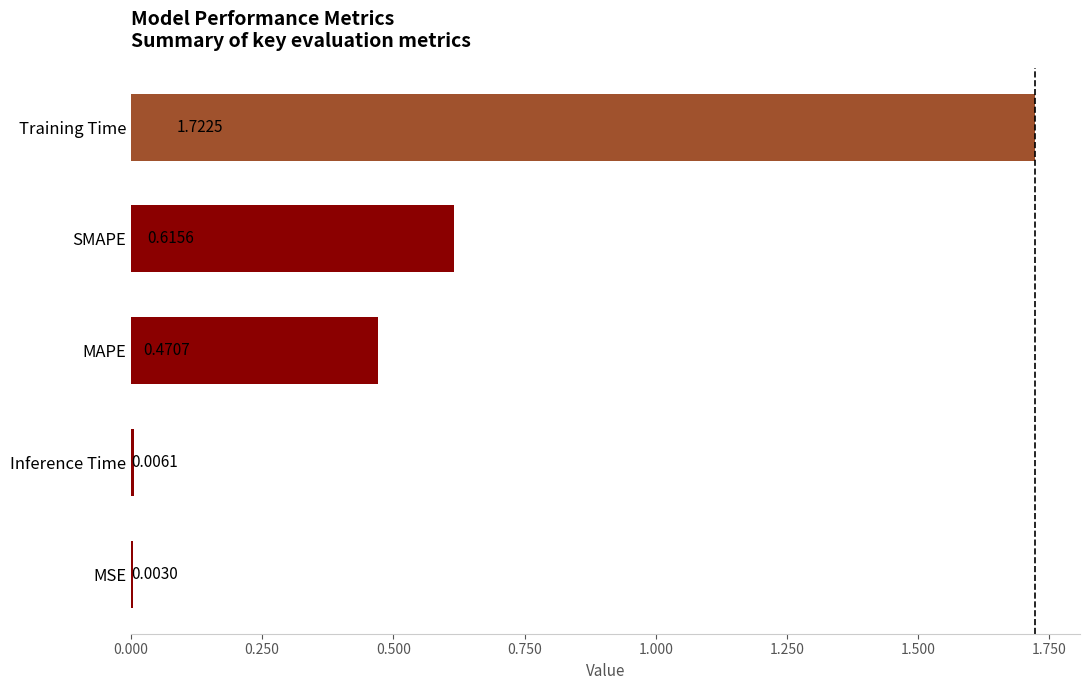

What is the sum of all values?

2.8